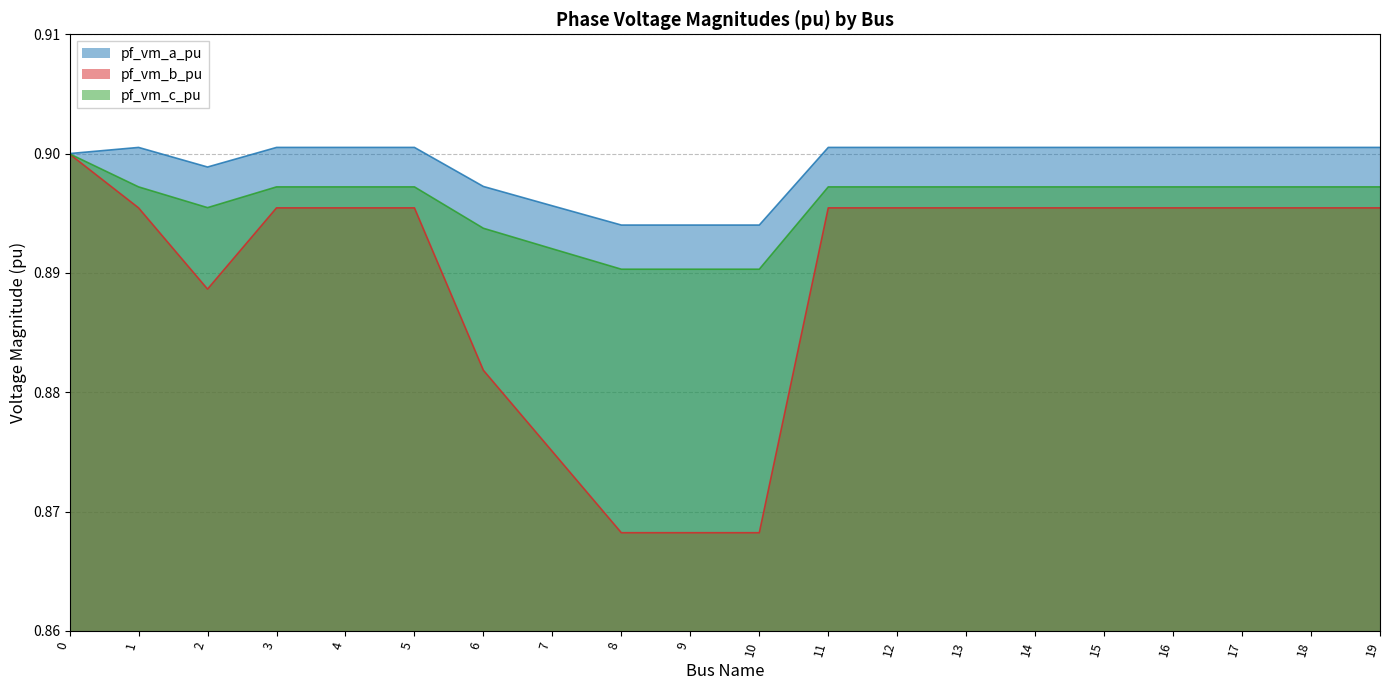

At 2, list the series in order from largest to smallest.

pf_vm_a_pu, pf_vm_c_pu, pf_vm_b_pu